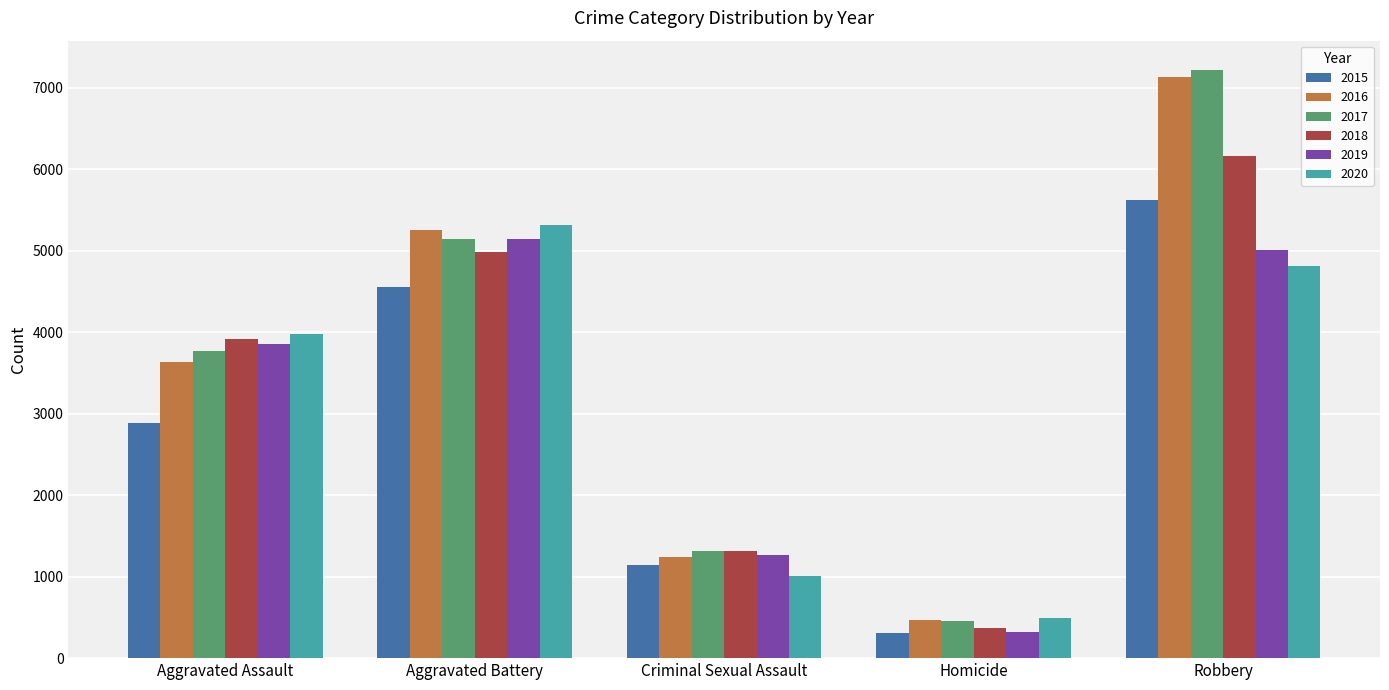

What is the sum of the 2017 values at Aggravated Battery and Robbery?

12363